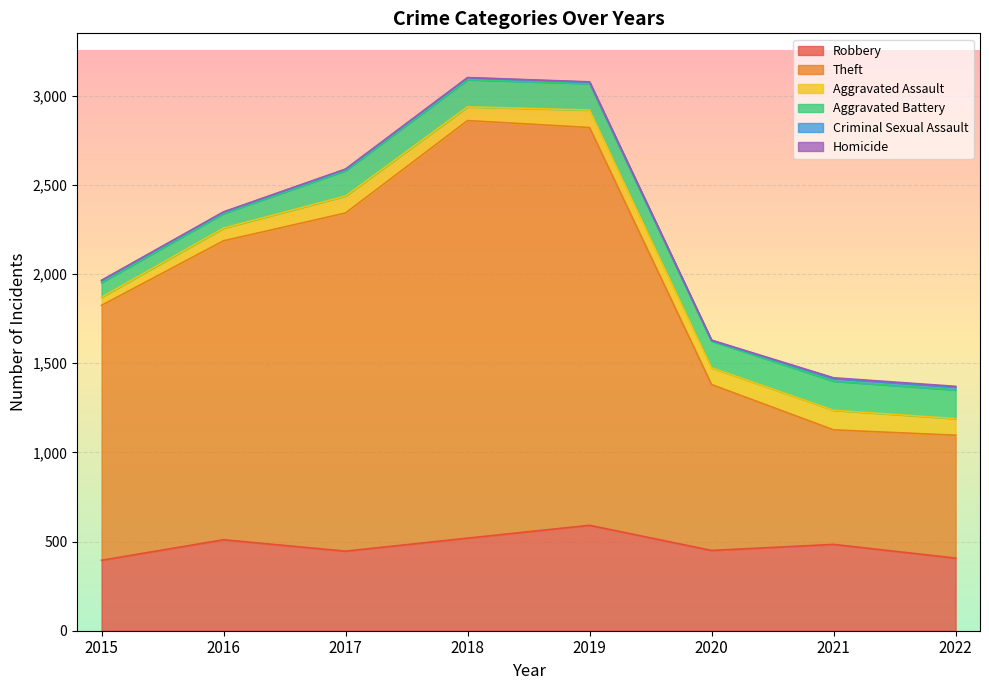

List the labels in order of Theft value, largest first.

2018, 2019, 2017, 2016, 2015, 2020, 2022, 2021